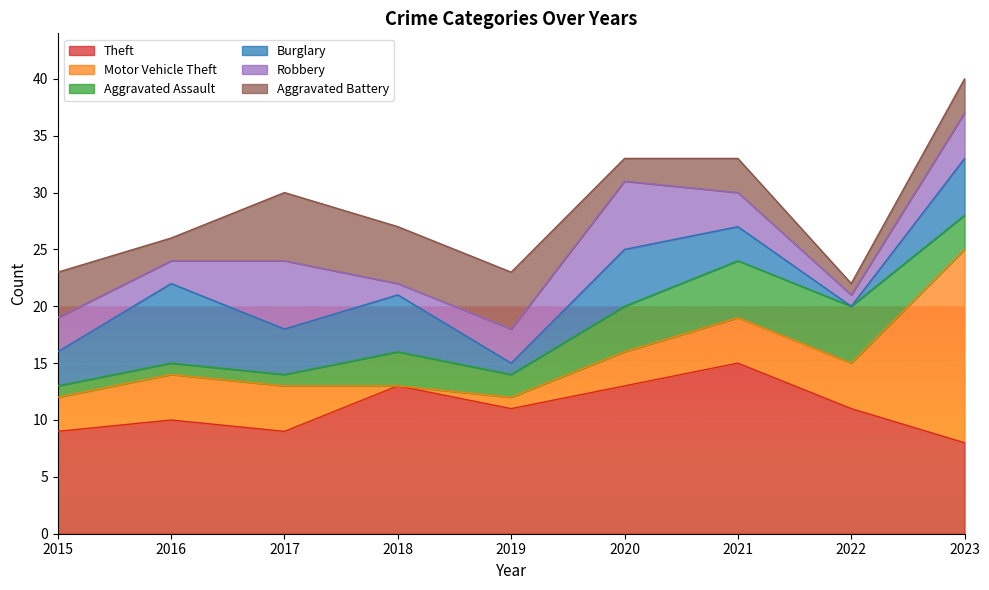

Reading left to right, transcribe all the data shown in this chart.

Theft: 2015=9	2016=10	2017=9	2018=13	2019=11	2020=13	2021=15	2022=11	2023=8
Motor Vehicle Theft: 2015=3	2016=4	2017=4	2018=0	2019=1	2020=3	2021=4	2022=4	2023=17
Aggravated Assault: 2015=1	2016=1	2017=1	2018=3	2019=2	2020=4	2021=5	2022=5	2023=3
Burglary: 2015=3	2016=7	2017=4	2018=5	2019=1	2020=5	2021=3	2022=0	2023=5
Robbery: 2015=3	2016=2	2017=6	2018=1	2019=3	2020=6	2021=3	2022=1	2023=4
Aggravated Battery: 2015=4	2016=2	2017=6	2018=5	2019=5	2020=2	2021=3	2022=1	2023=3